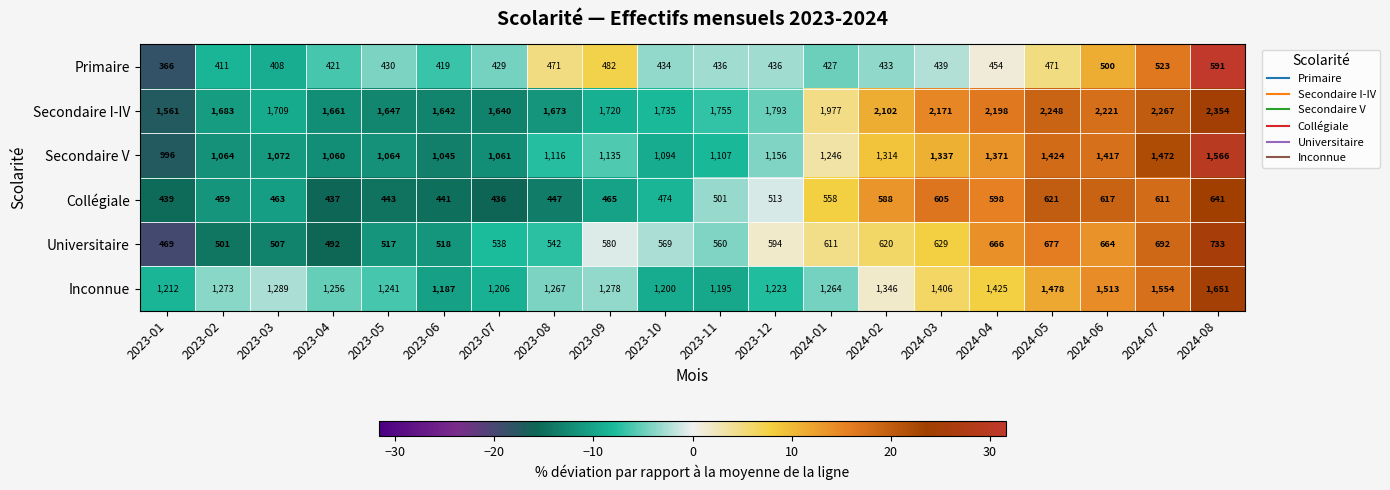

Which series has the largest total across all categories?

Secondaire I-IV